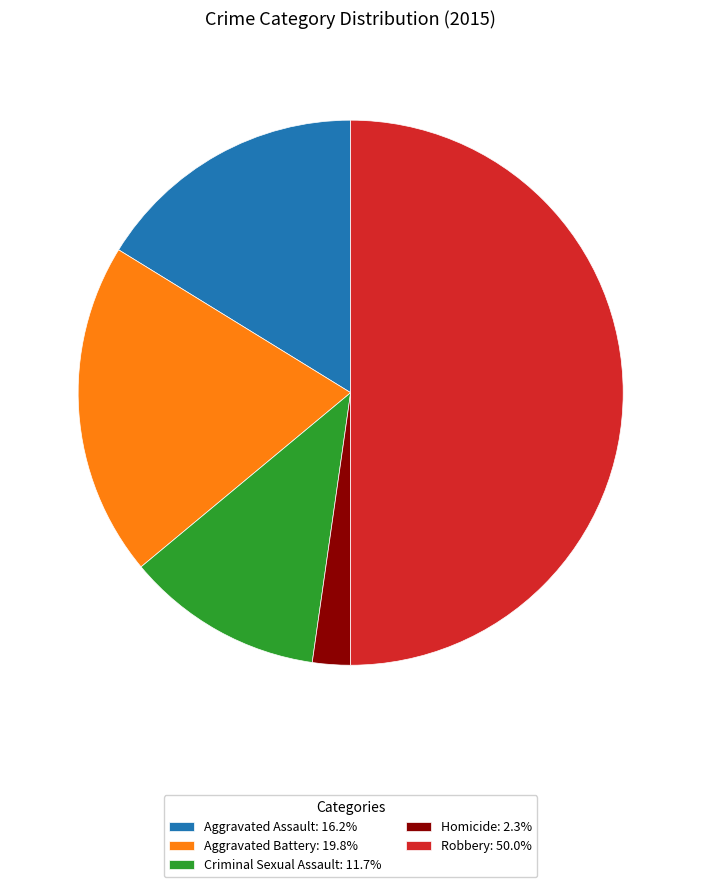

What is the smallest slice in the pie chart?

Homicide